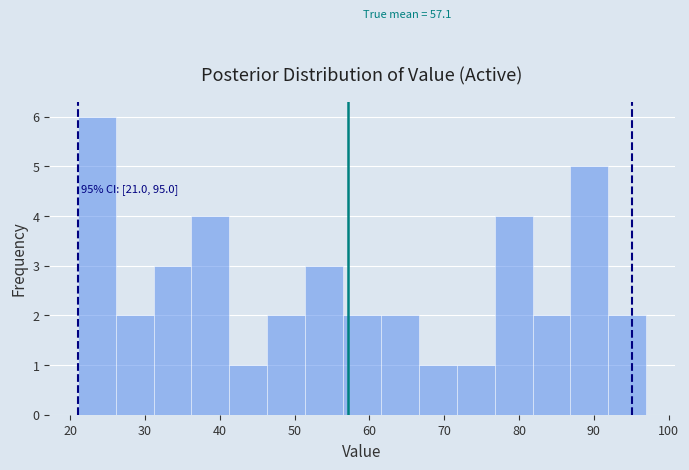

Which range on the x-axis has the tallest bar?

21 to 26